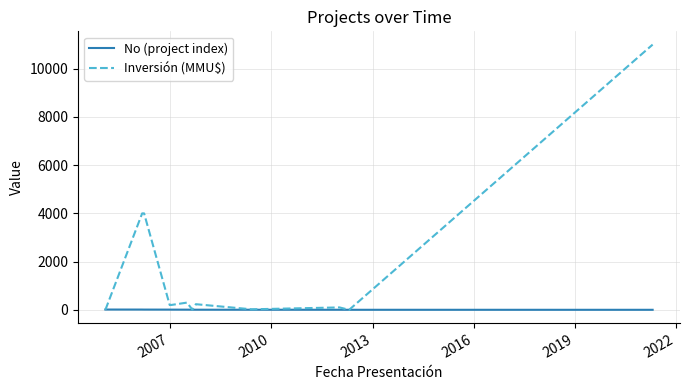

Which series has the largest total across all categories?

Inversión (MMU$)